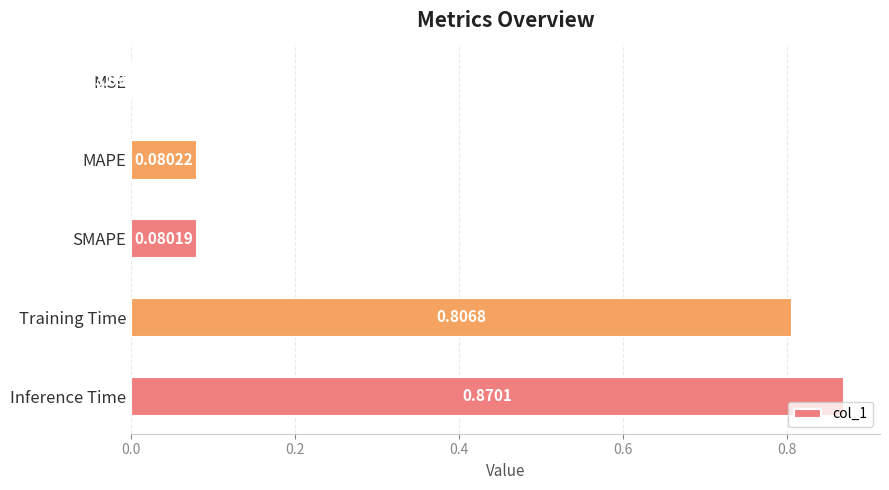

At which label is the value closest to 0?

MSE